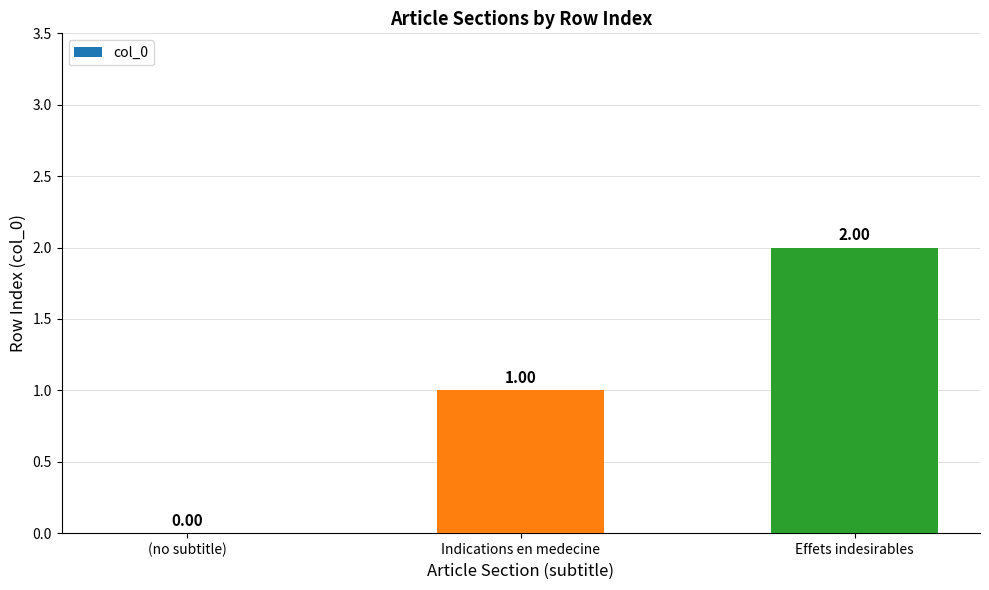

Where is the data nearest to the value 1?

Indications en medecine